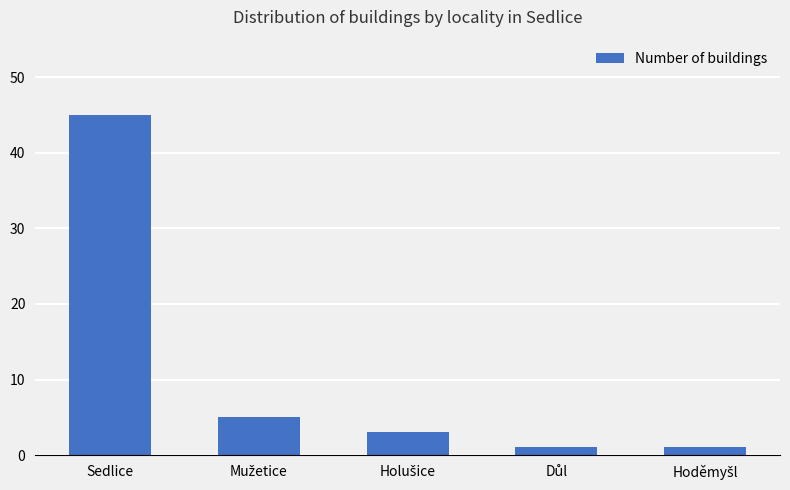

What is the value of the 3rd bar from the left?

3